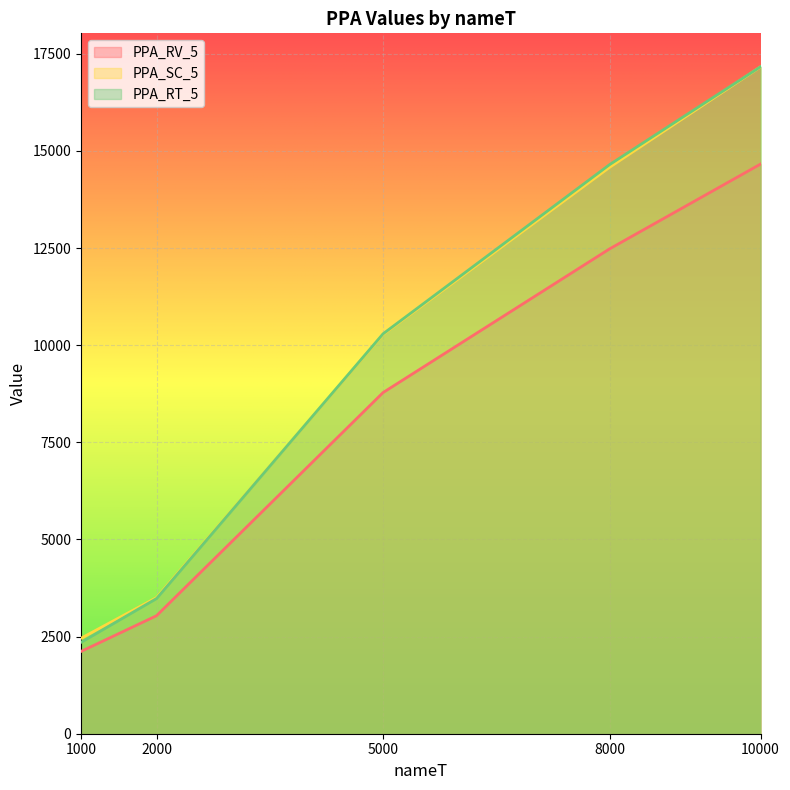

At how many categories does at least one series exceed 7041?

3